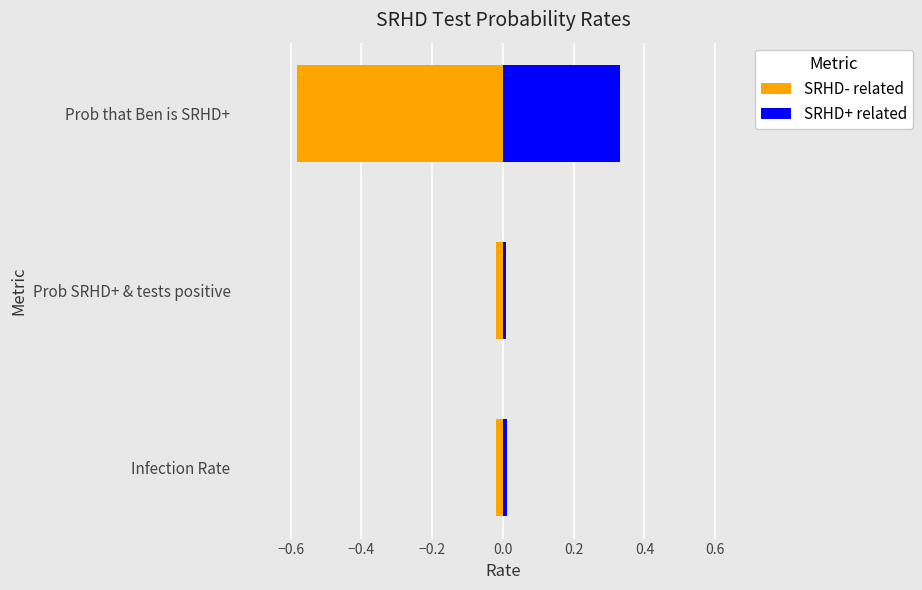

How many categories are shown in the chart?

3